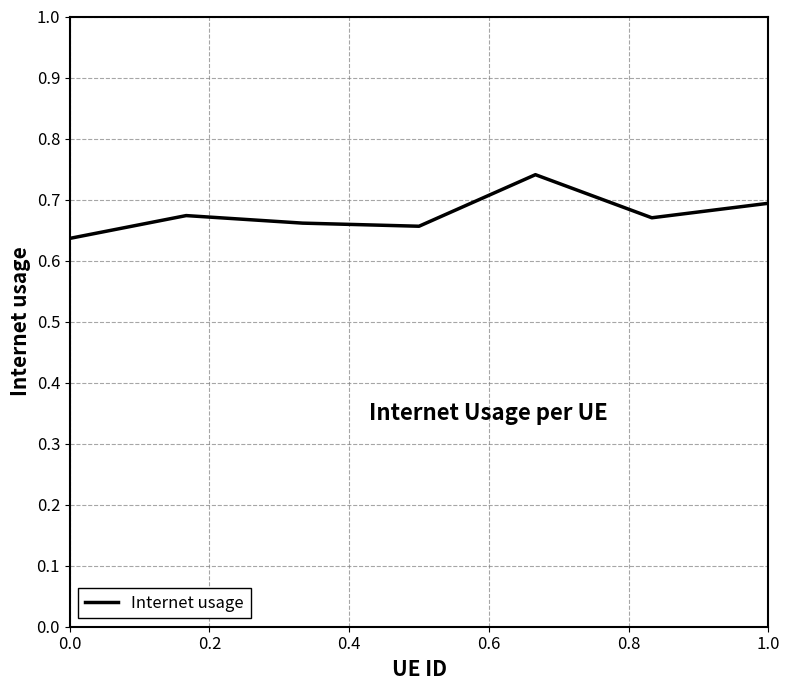

What is the sum of all values?

4.7